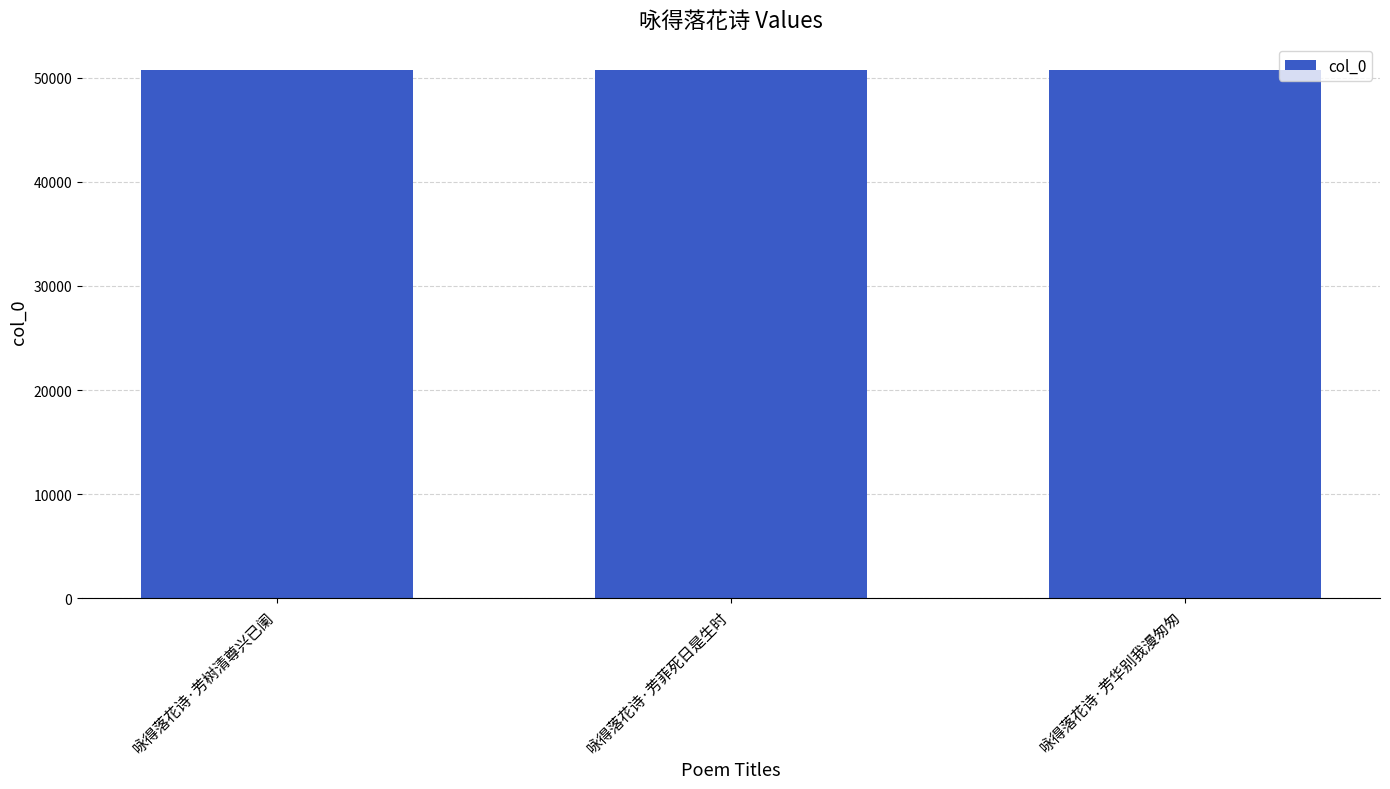

What is the sum of the values at 咏得落花诗·芳华别我漫匆匆 and 咏得落花诗·芳树清尊兴已阑?

101491